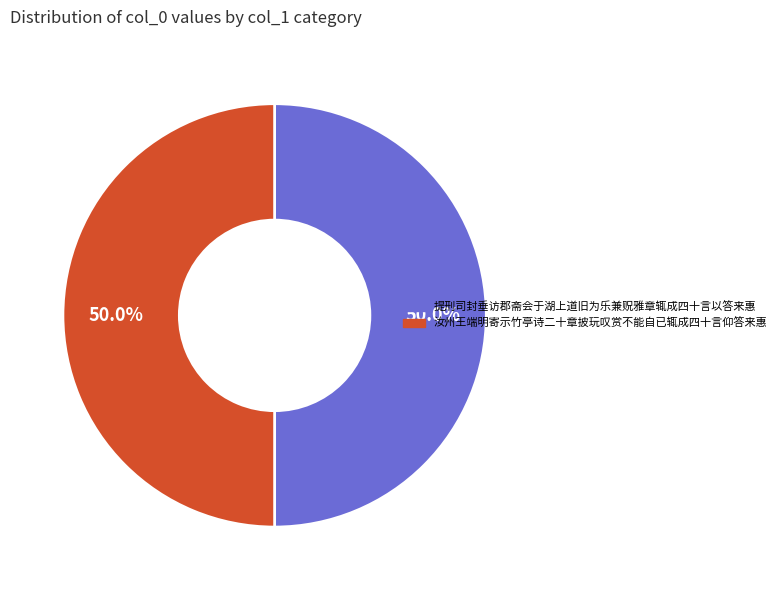

To the nearest percent, what is the difference between the 提刑司封垂访郡斋会于湖上道旧为乐兼贶雅章辄成四十言以答来惠 and 汝州王端明寄示竹亭诗二十章披玩叹赏不能自已辄成四十言仰答来惠 slice percentages?

0%